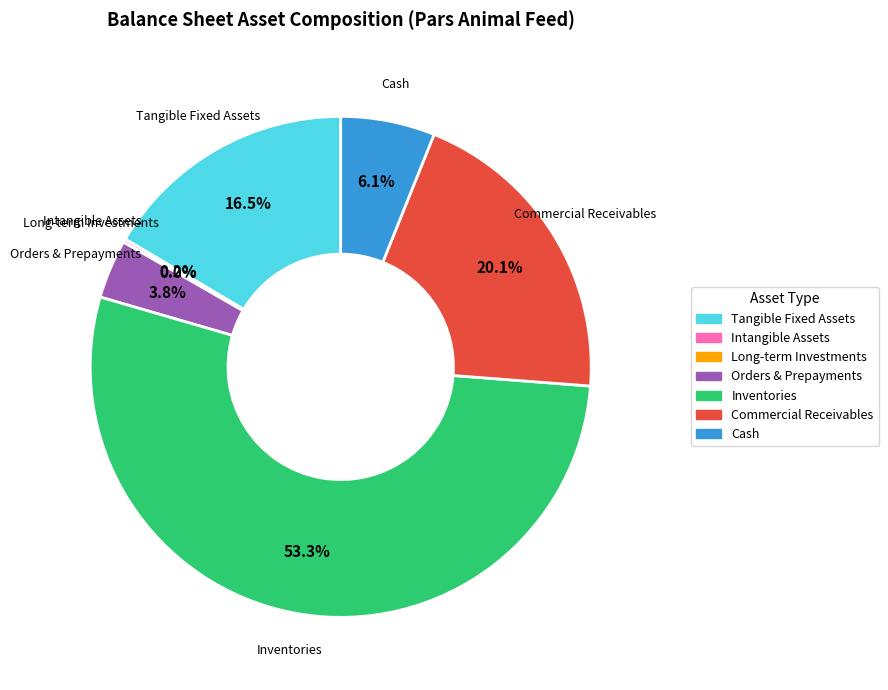

What is the largest slice in the pie chart?

Inventories